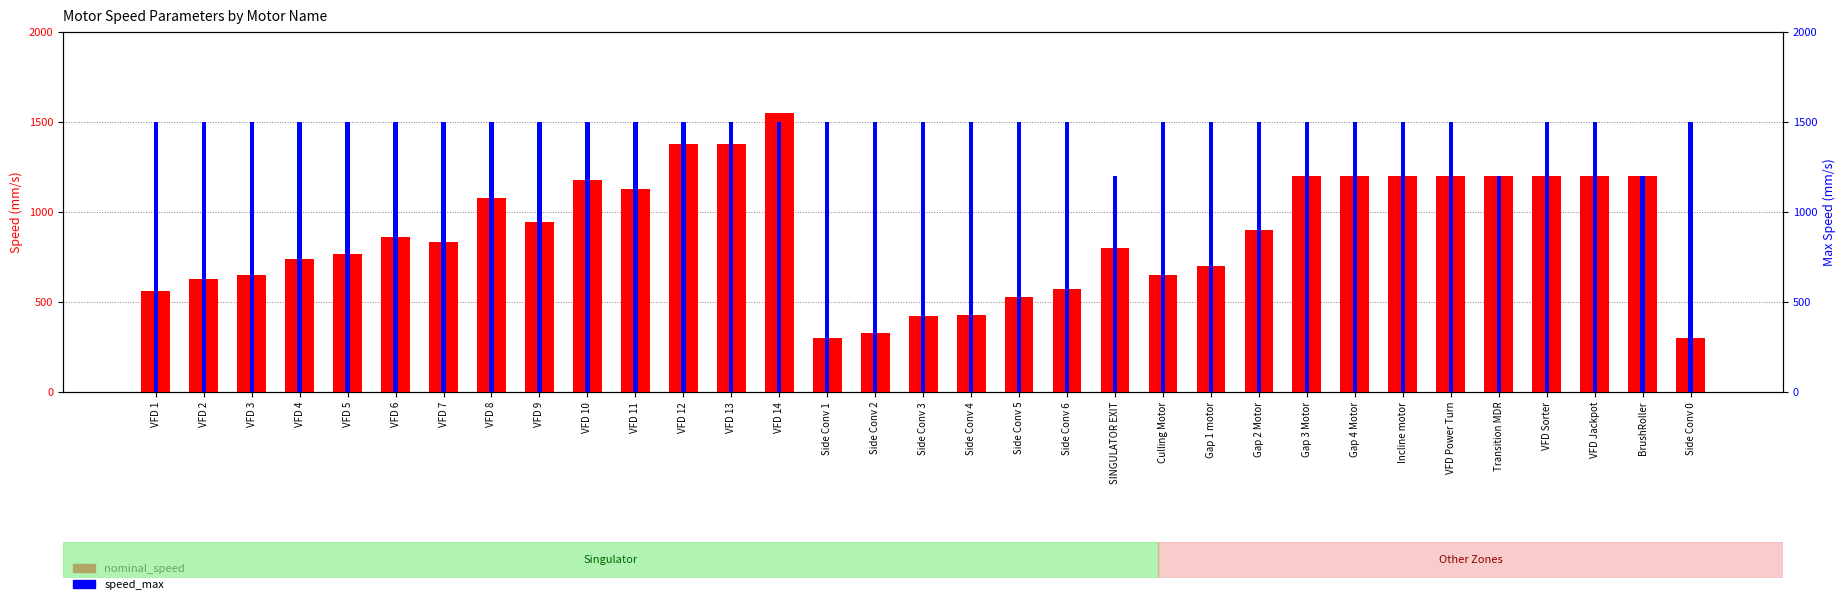

Between VFD 7 and Side Conv 0, which series saw the biggest shift?

nominal_speed